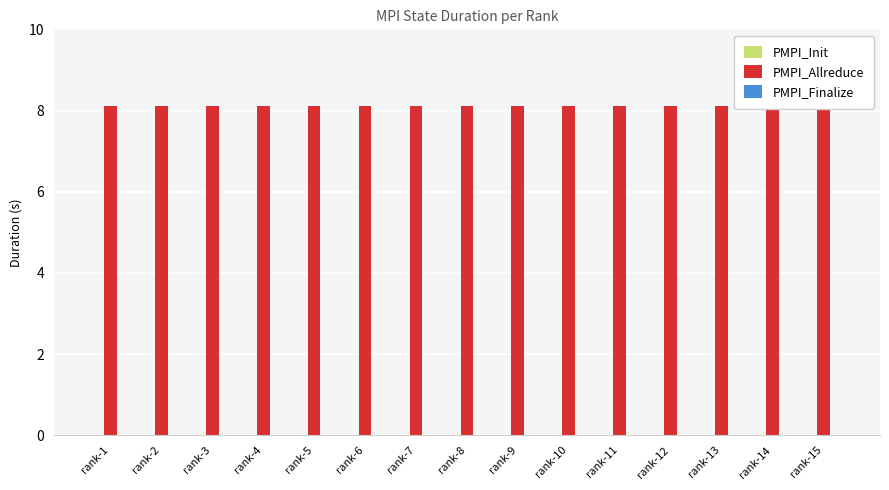

What is the difference between the highest and lowest values at rank-15?

8.1